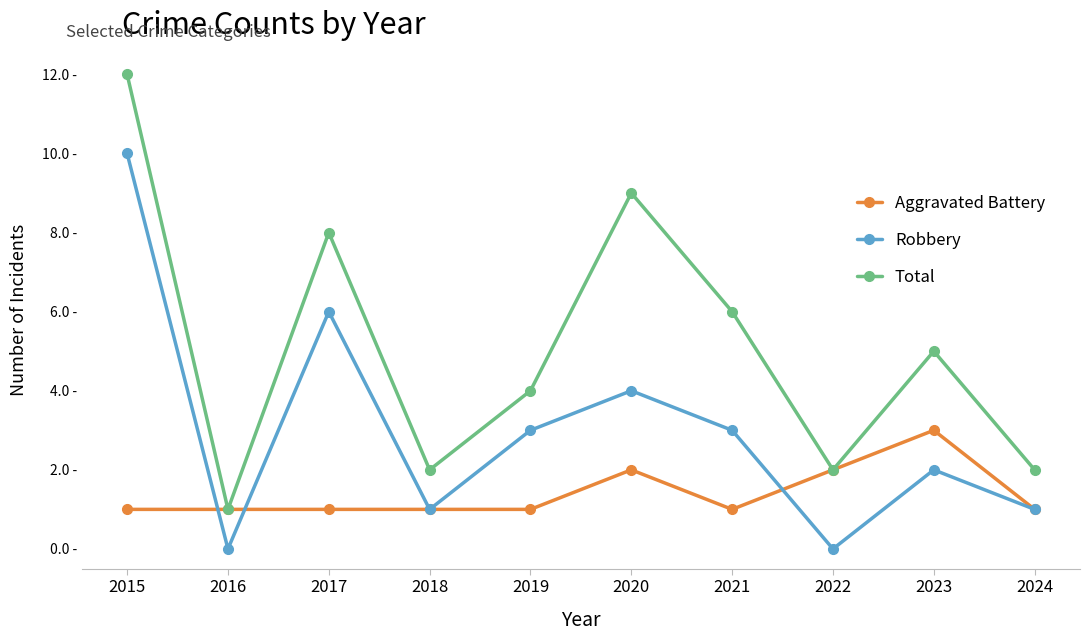

Between 2020 and 2023, which series saw the biggest shift?

Total